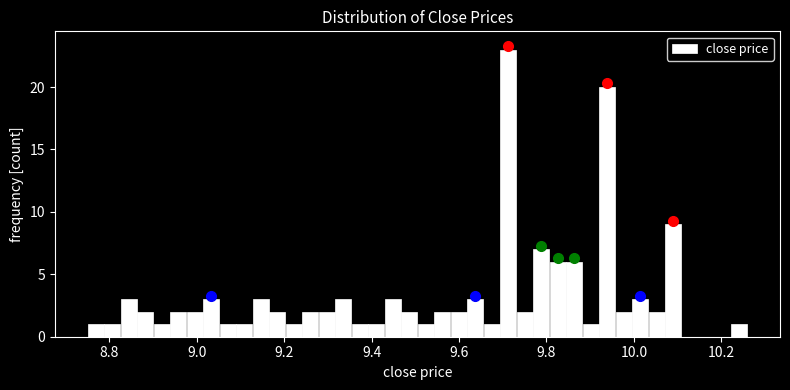

Around what value on the x-axis is the tallest bar? Give the approximate position of its centre, as read against the axis.

9.72